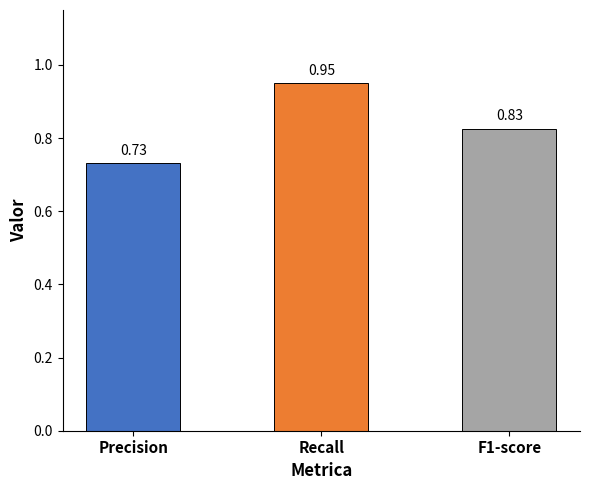

What is the sum of all values?

2.5